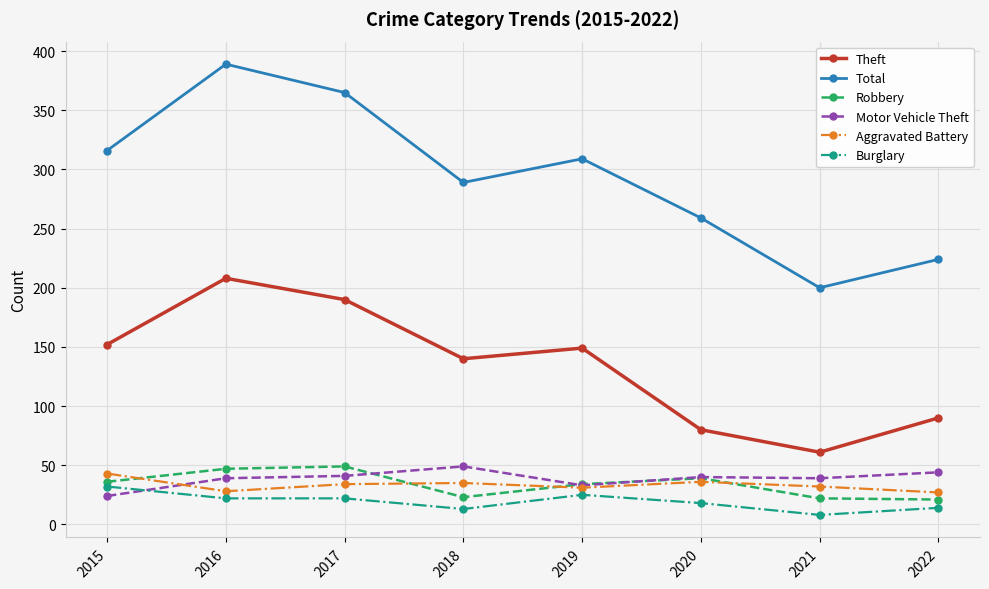

At which category is the sum across all series the highest?

2016